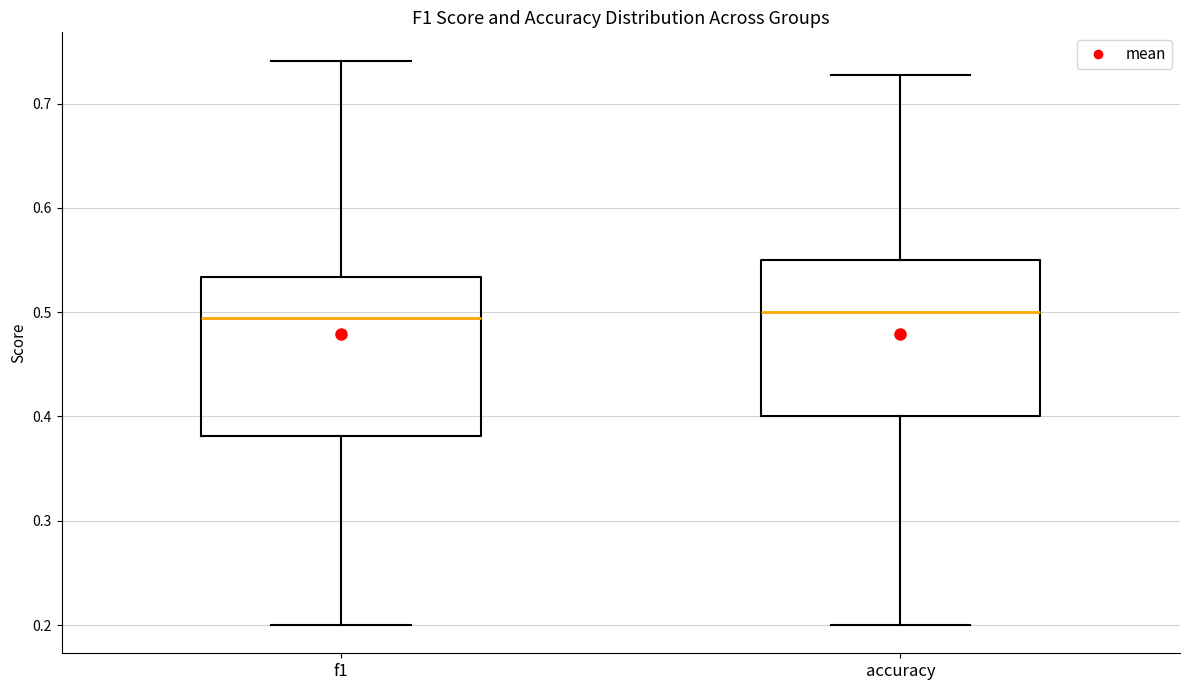

Where is the lower edge of the box for accuracy on the y-axis? The values are not printed on the chart, so give them approximately, as read against the axis.

0.40